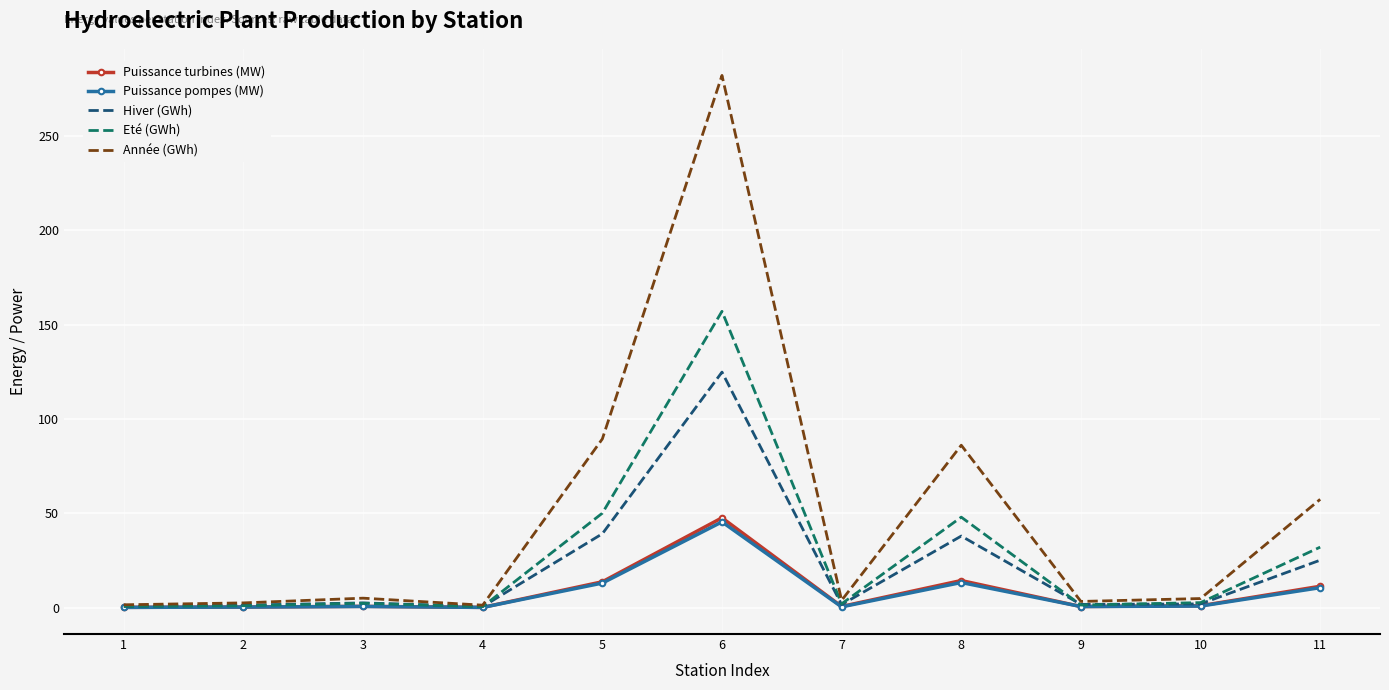

Read the Année (GWh) value at 11.

57.5